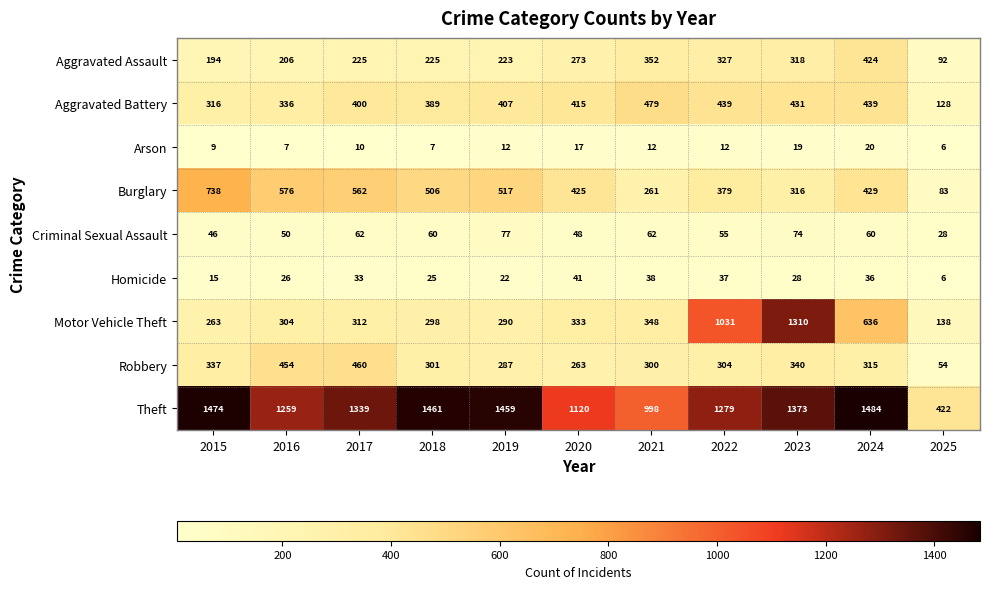

What is the difference between the maximum and minimum values in the Motor Vehicle Theft series?

1172